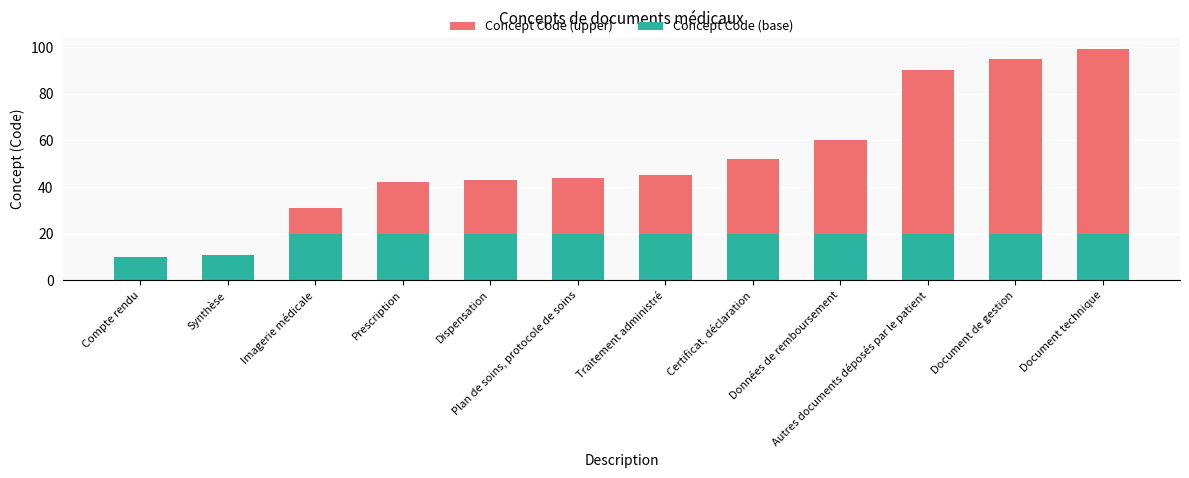

What is the sum of all Concept Code (base) values?

221